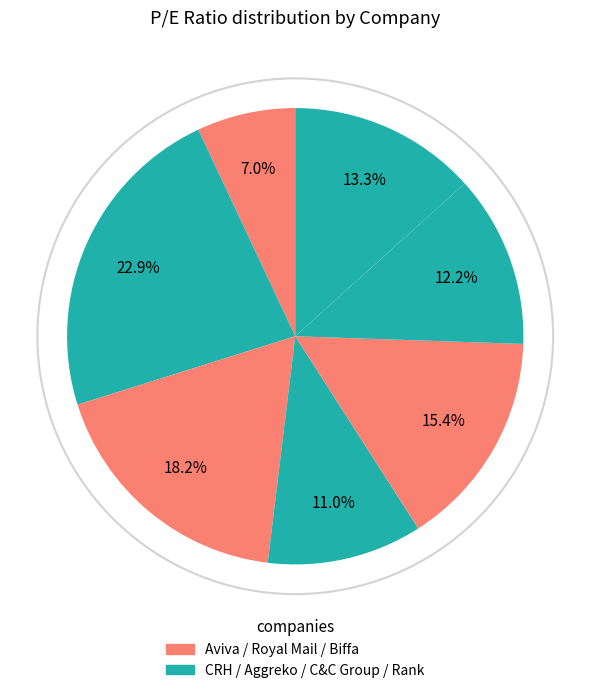

To the nearest percent, what is the average slice percentage?

14%